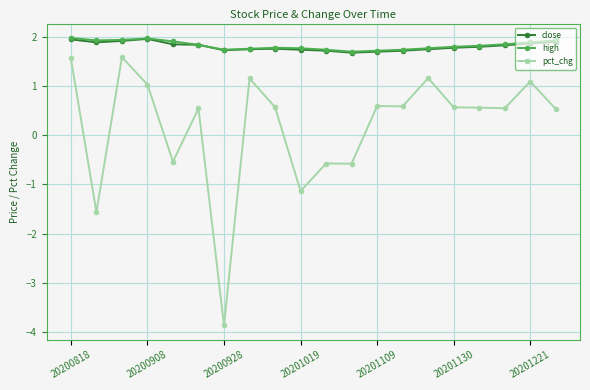

What is the maximum value for close?

2.0